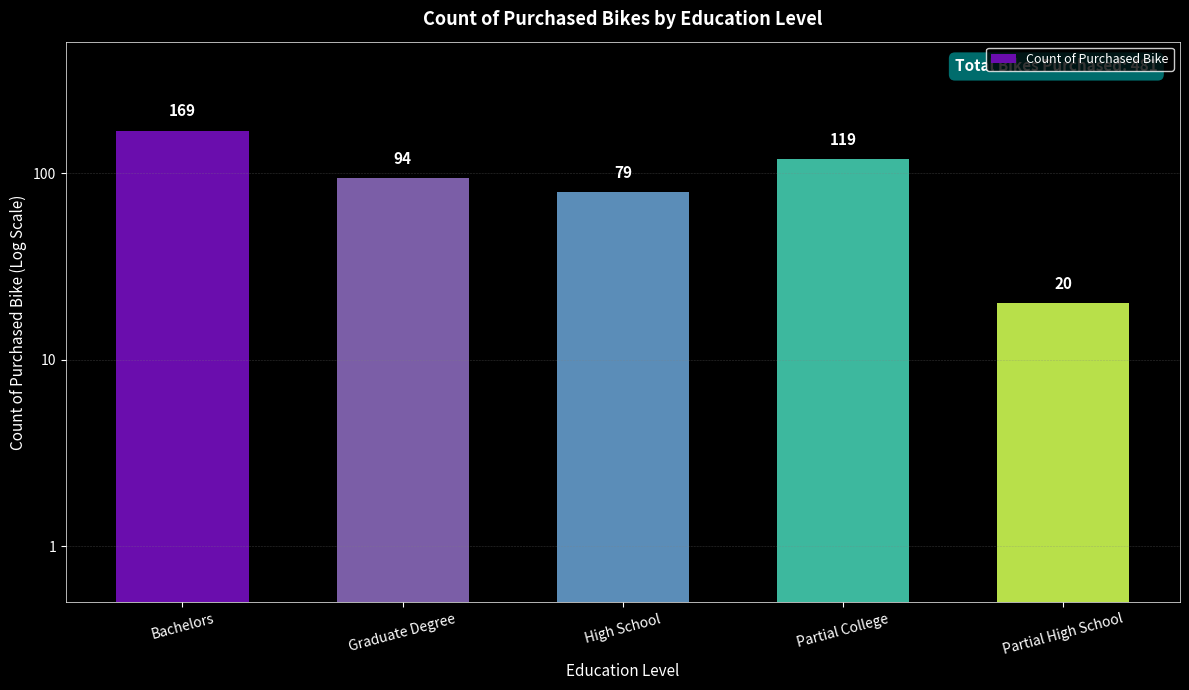

What is the sum of all values?

481